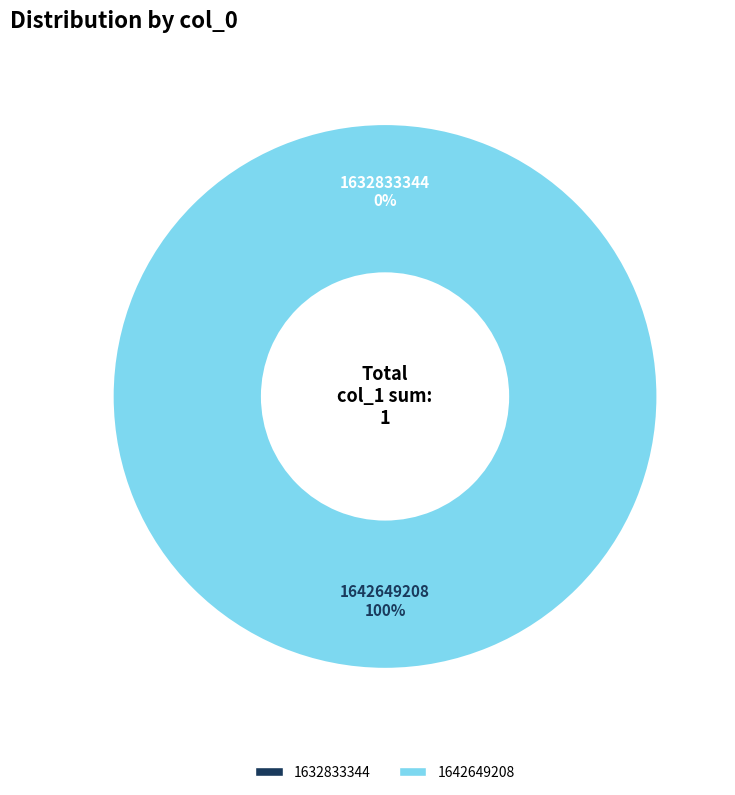

Which slice is the smallest?

1632833344